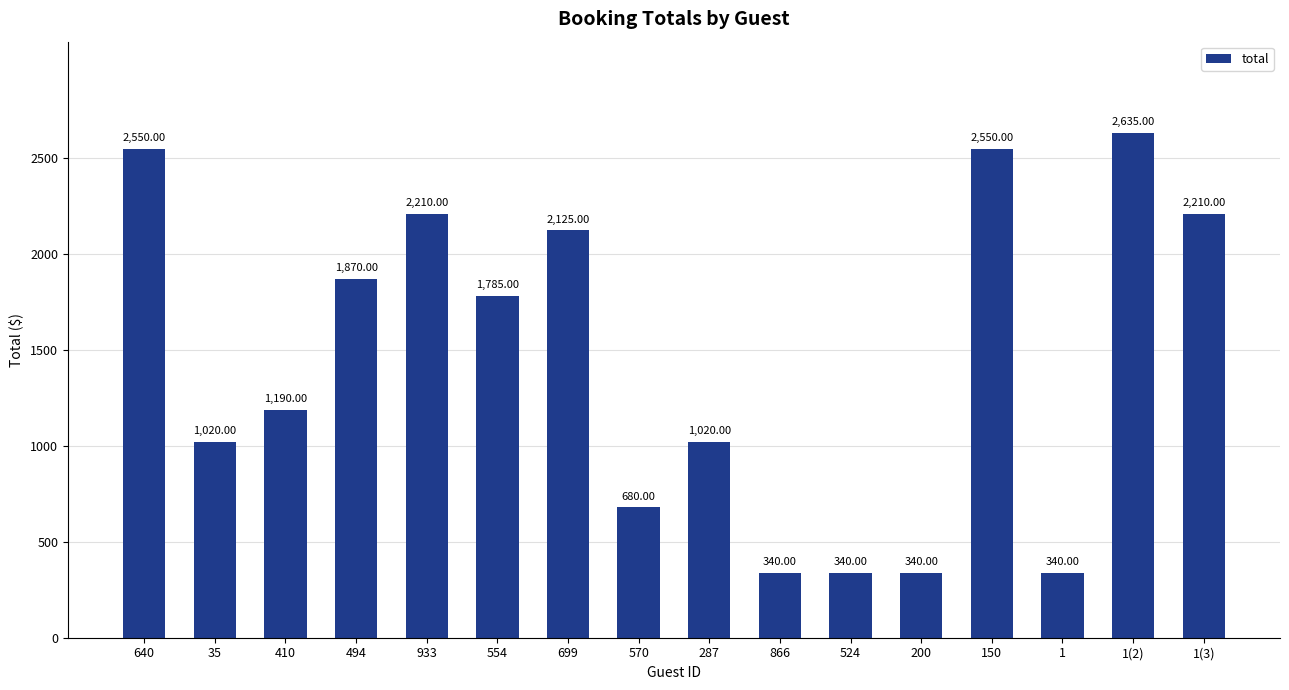

Which category has the highest value across all series?

1(2)